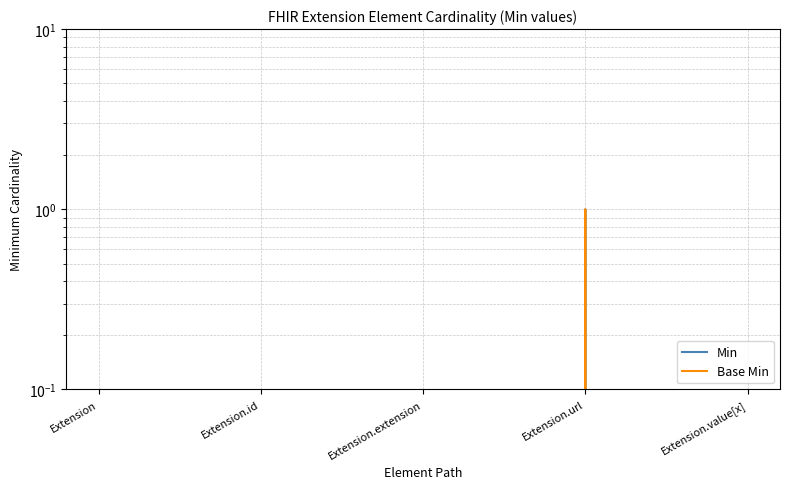

Which has a higher value, Extension.url or Extension?

Extension.url